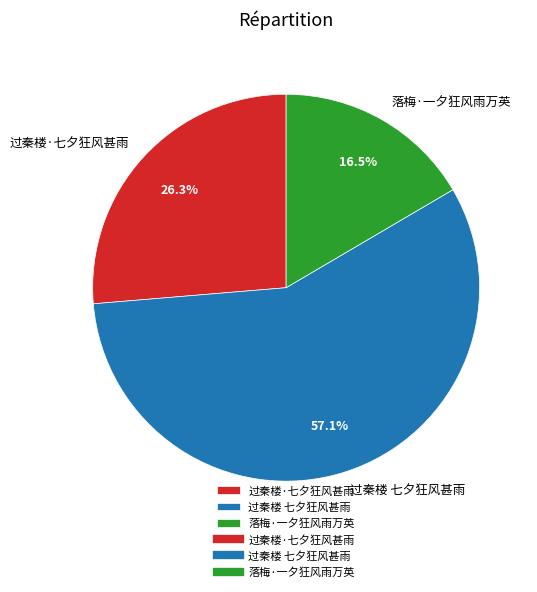

How many slices are in this pie chart?

3